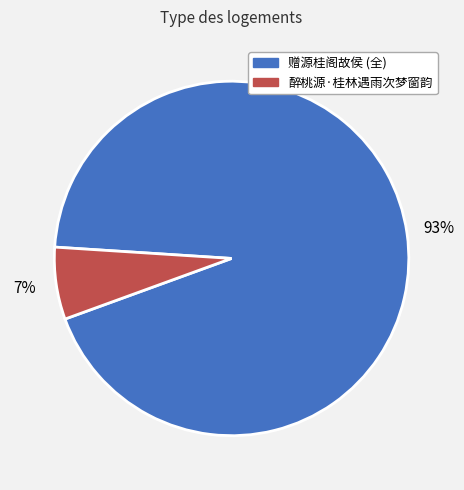

Rank the categories by value from highest to lowest.

赠源桂阁故侯 (全), 醉桃源·桂林遇雨次梦窗韵